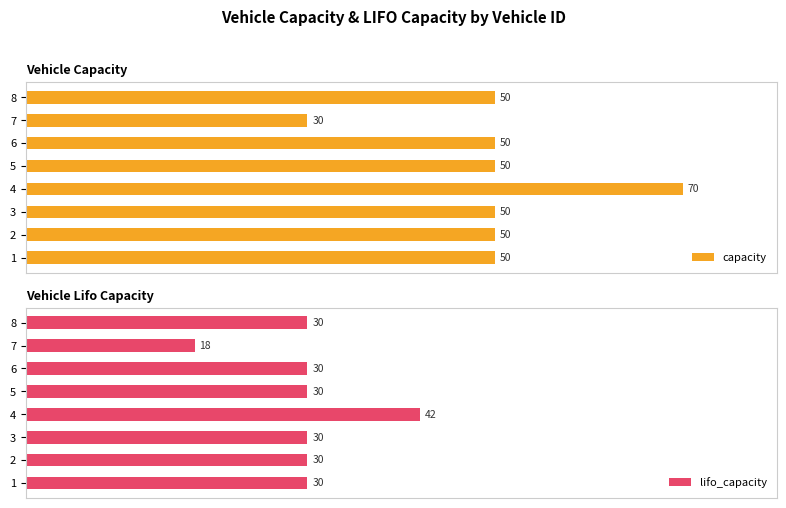

What is the average value of the capacity series?

50